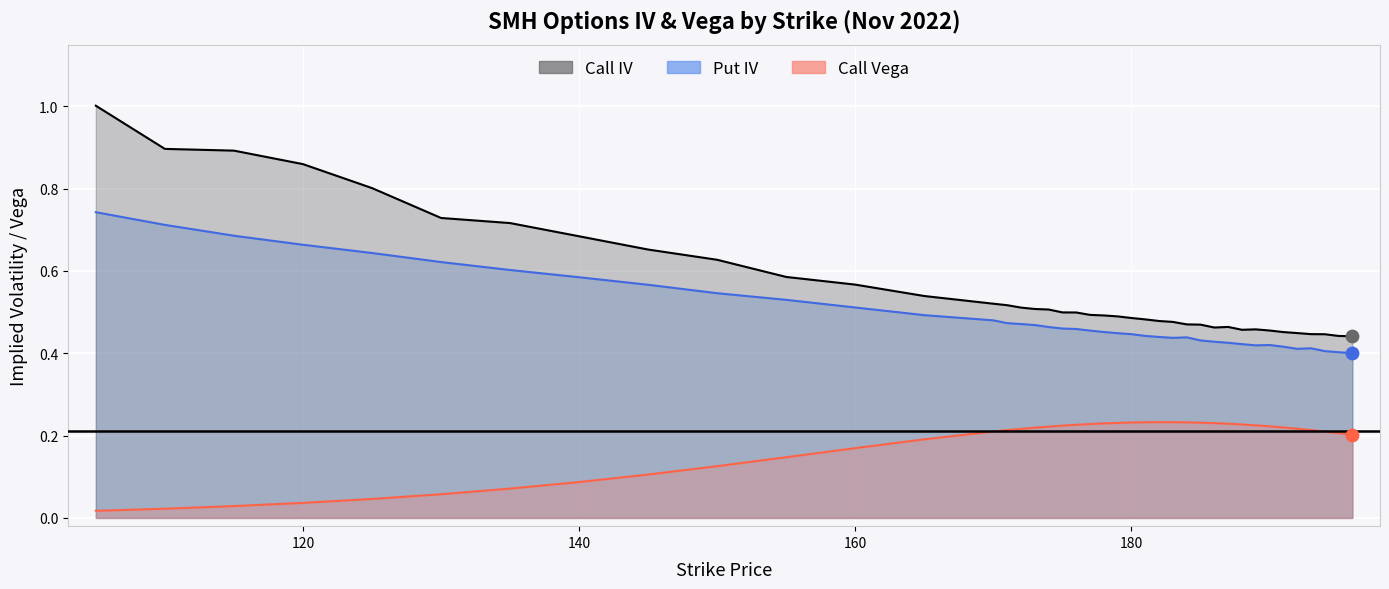

Which series has the largest total across all categories?

Call IV